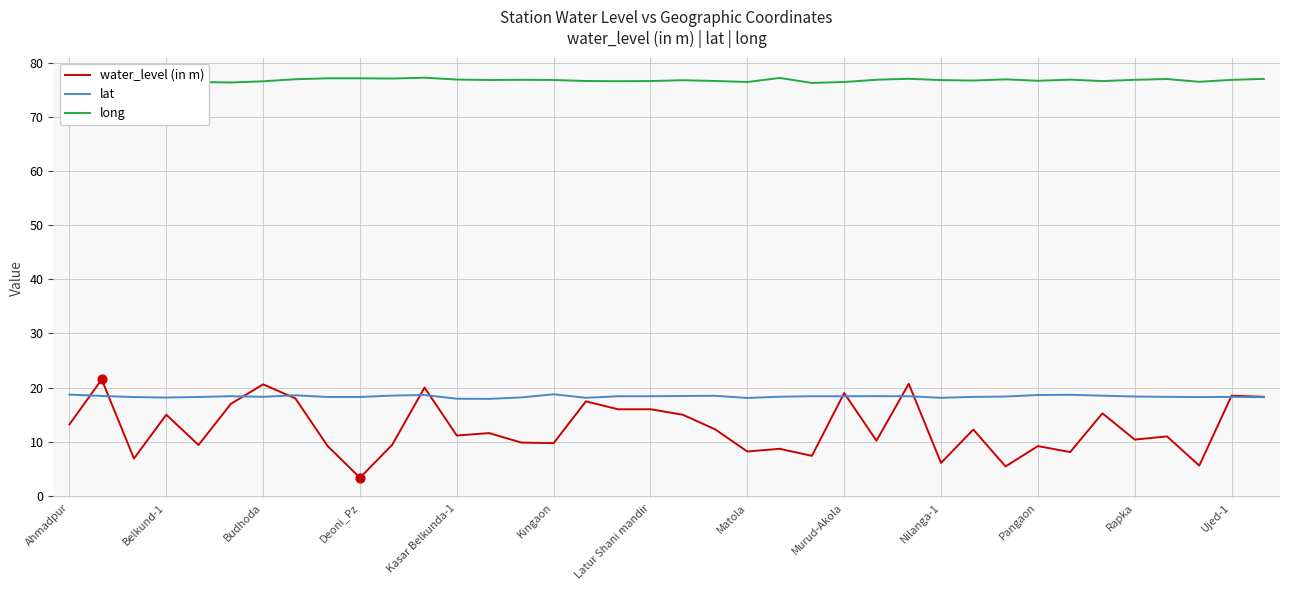

What are all the series names shown in the legend?

water_level (in m), lat, long